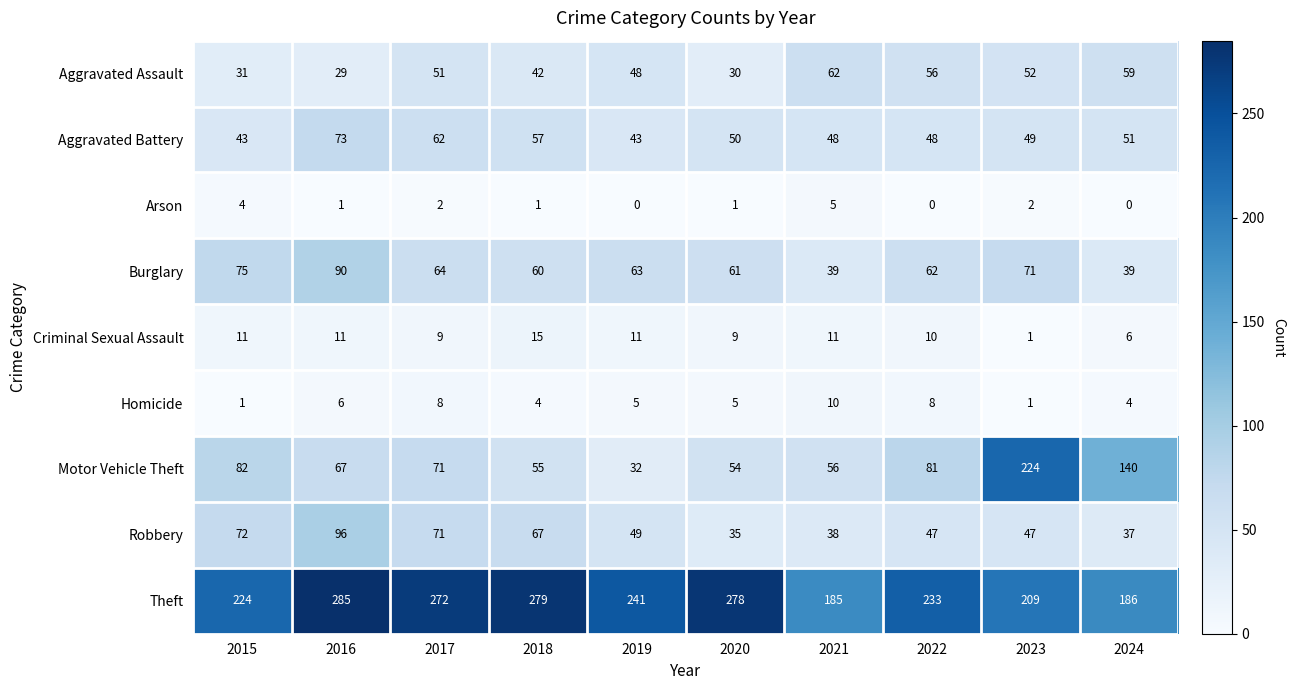

Rank the series by their maximum value, from lowest to highest.

Arson, Homicide, Criminal Sexual Assault, Aggravated Assault, Aggravated Battery, Burglary, Robbery, Motor Vehicle Theft, Theft